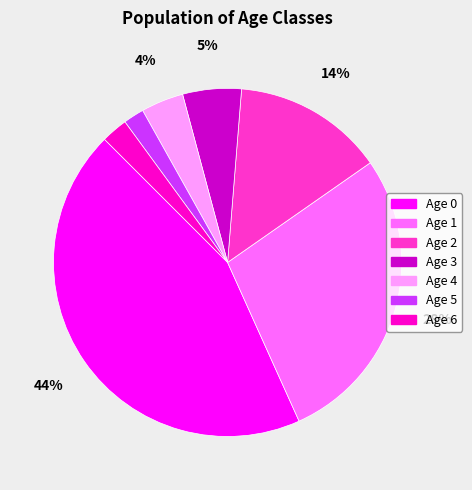

Is the sum of Age 4 and Age 1 greater than half?

No